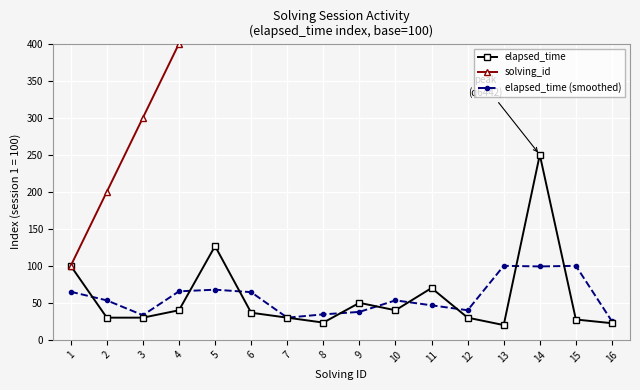

What is the sum of the solving_id values at 7 and 12?

1900.0